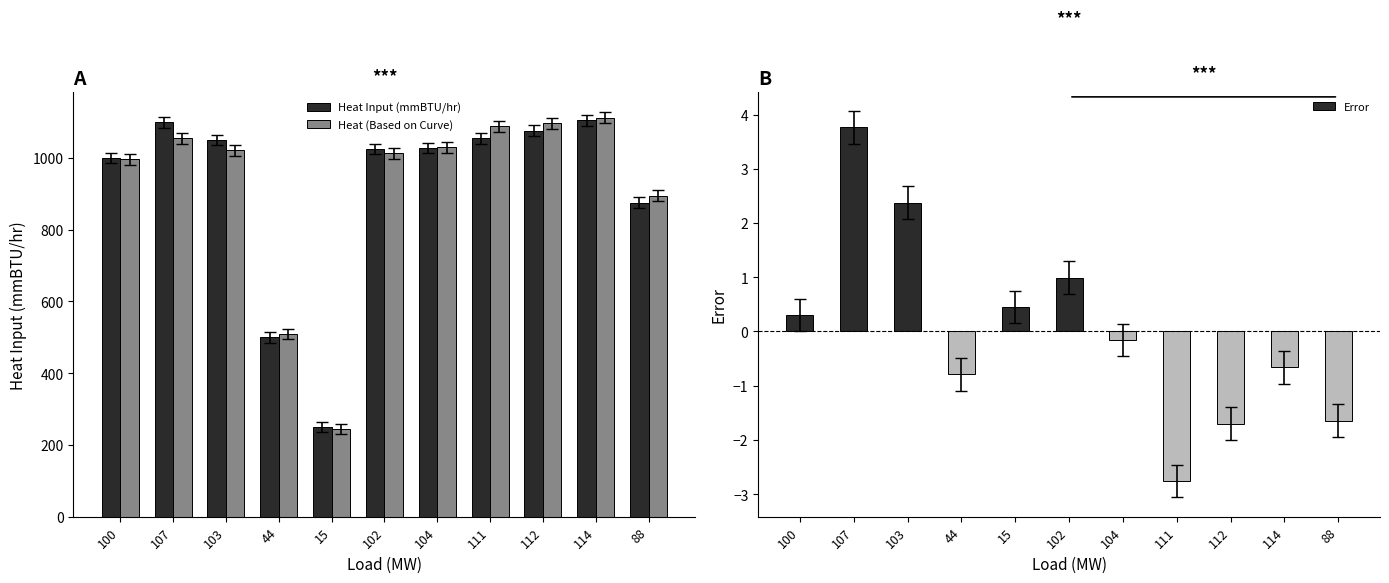

The Error series shows -0.8 at 44. True or false?

True